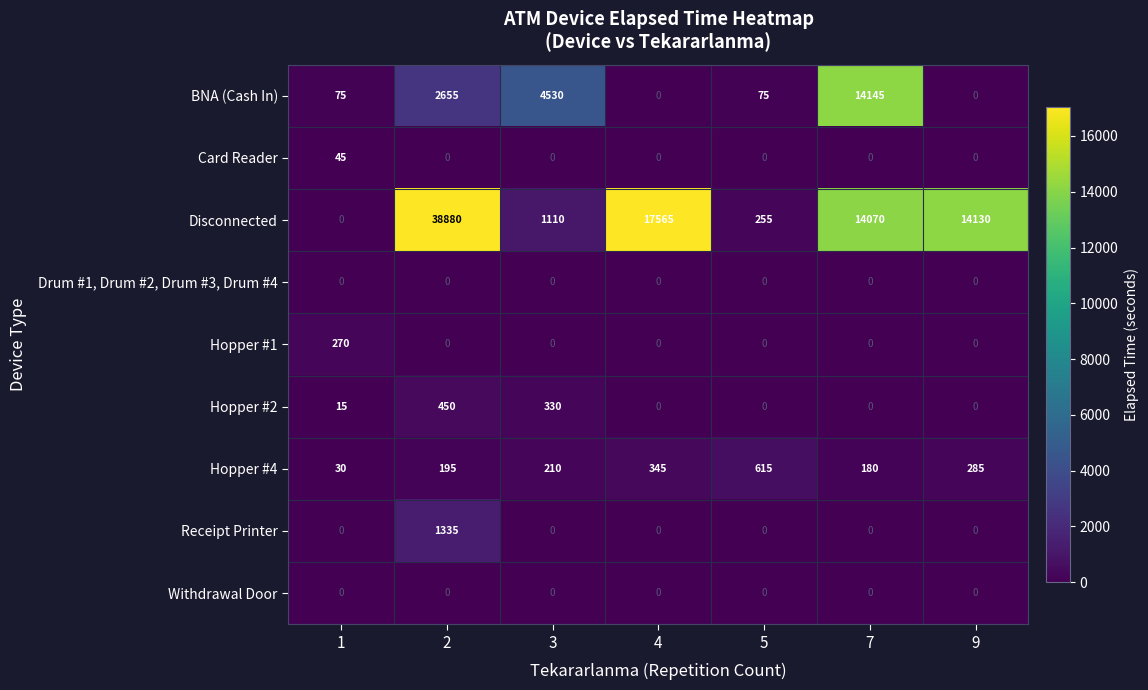

True or false: Hopper #2 has a value of 0 at 4.

True